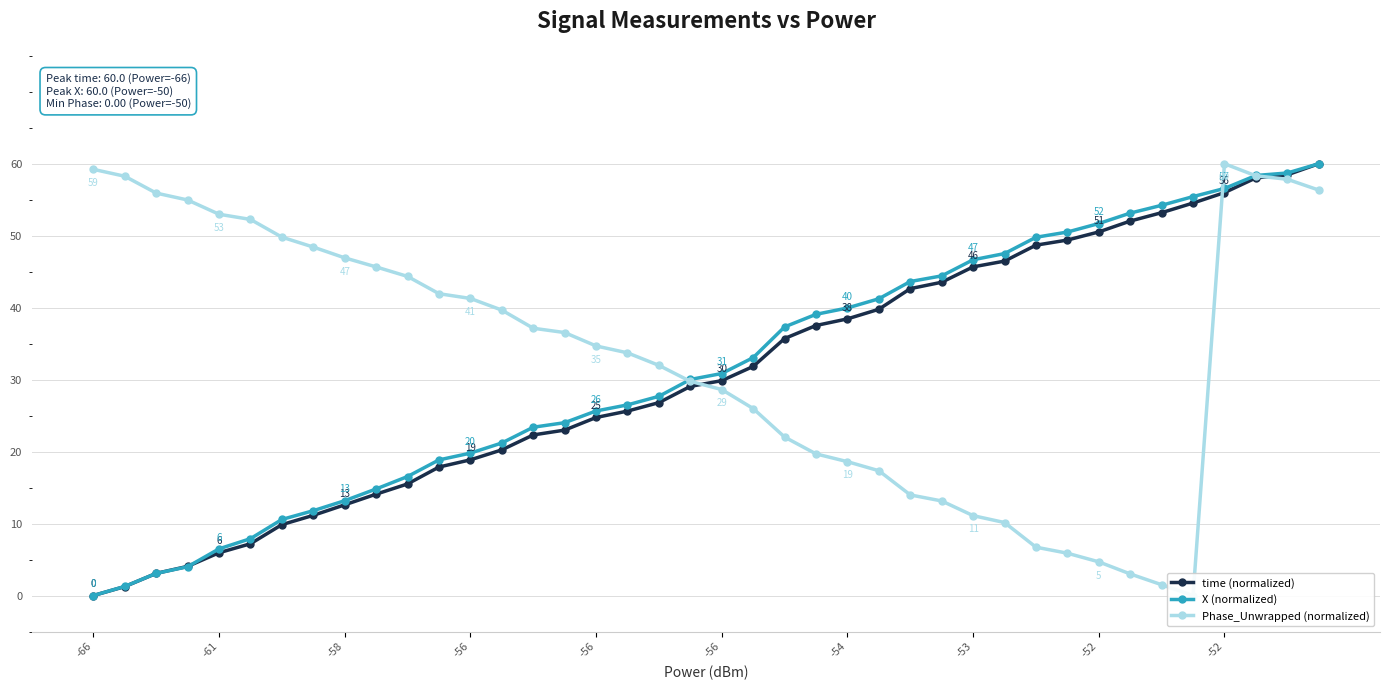

What is the average value of the Phase_Unwrapped (normalized) series?

33.3